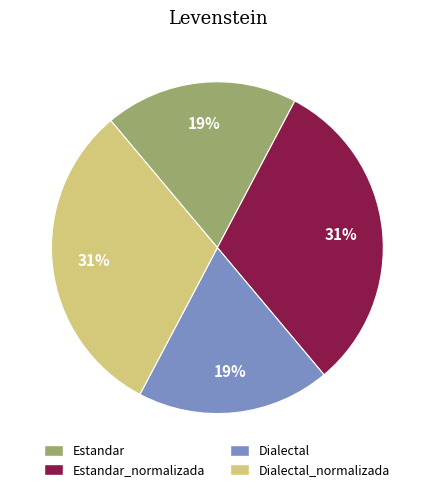

To the nearest percent, what is the average slice percentage?

25%